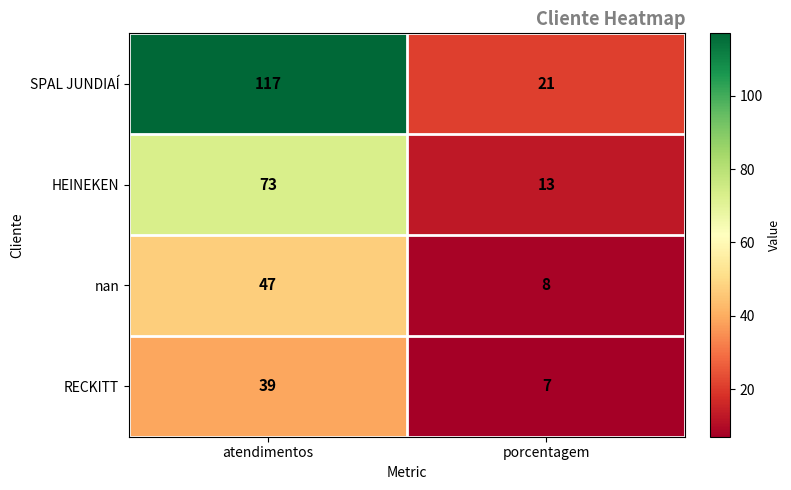

At how many categories does at least one series exceed 13?

2